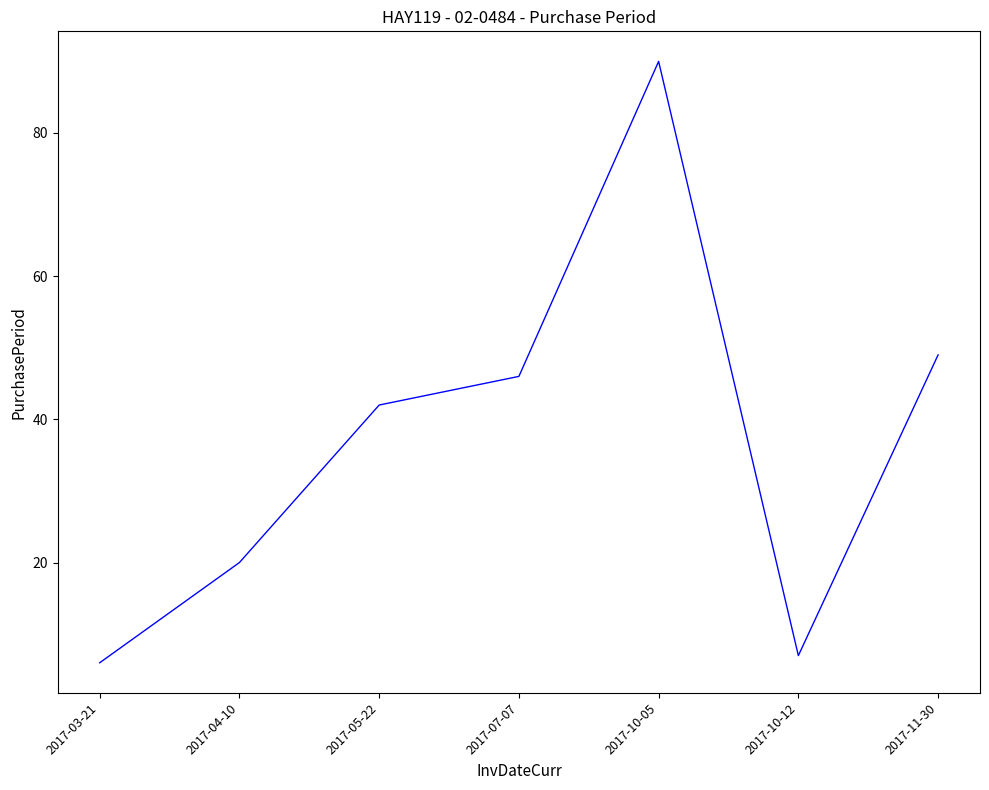

Approximately how many times larger is the value at 2017-04-10 compared to 2017-10-12?

2.9